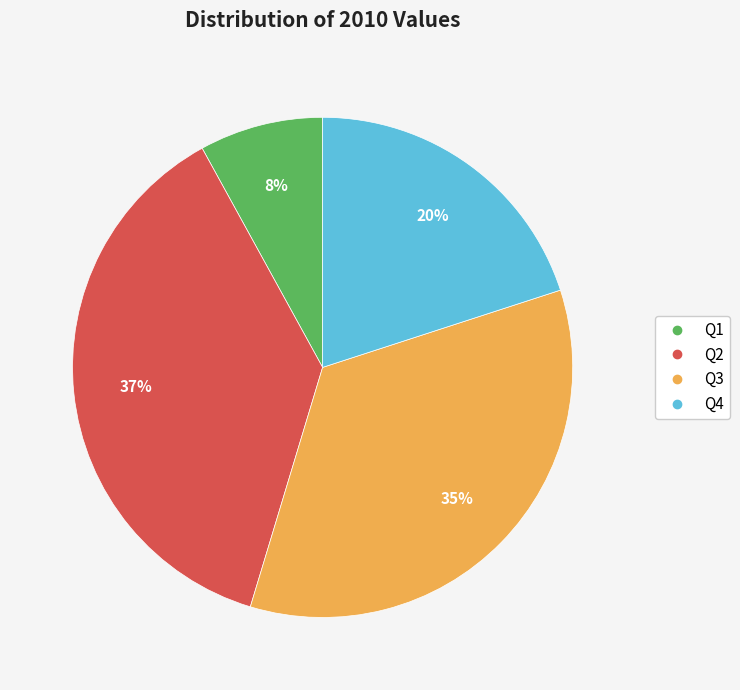

Which category has the smallest portion of the pie?

Q1